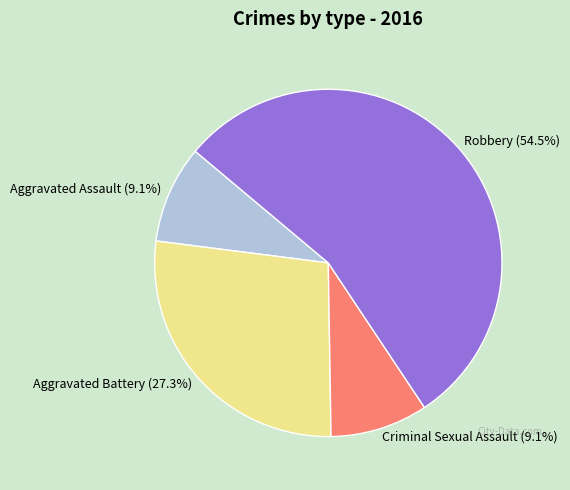

Between Robbery and Aggravated Battery, which is larger?

Robbery